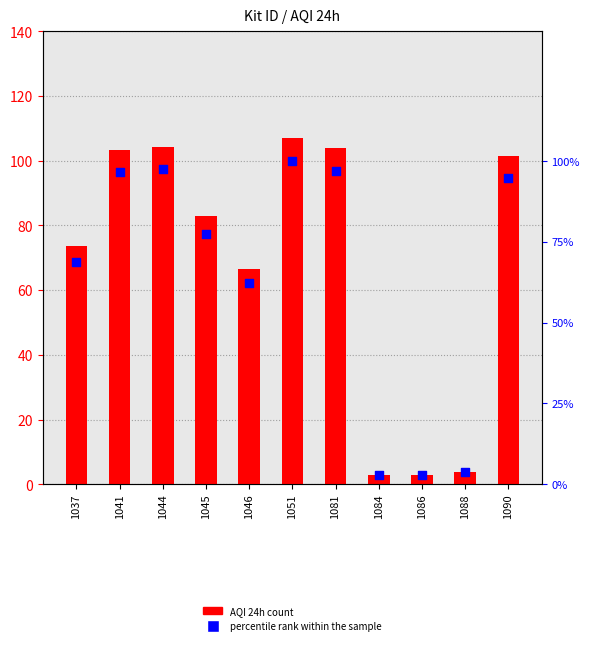

Which series has the largest Y range (max minus min)?

AQI 24h